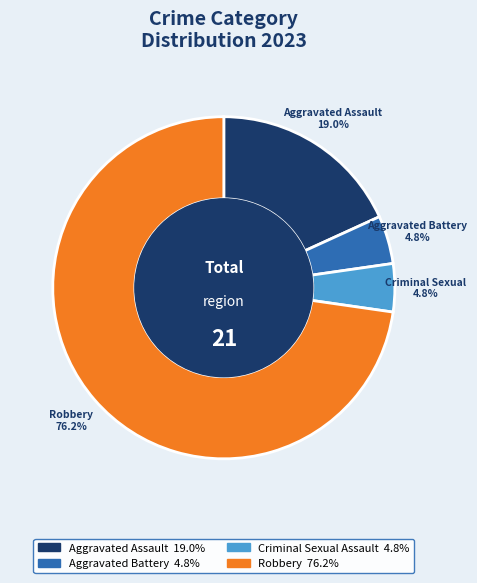

True or false: Criminal Sexual Assault accounts for 5% of the total.

True